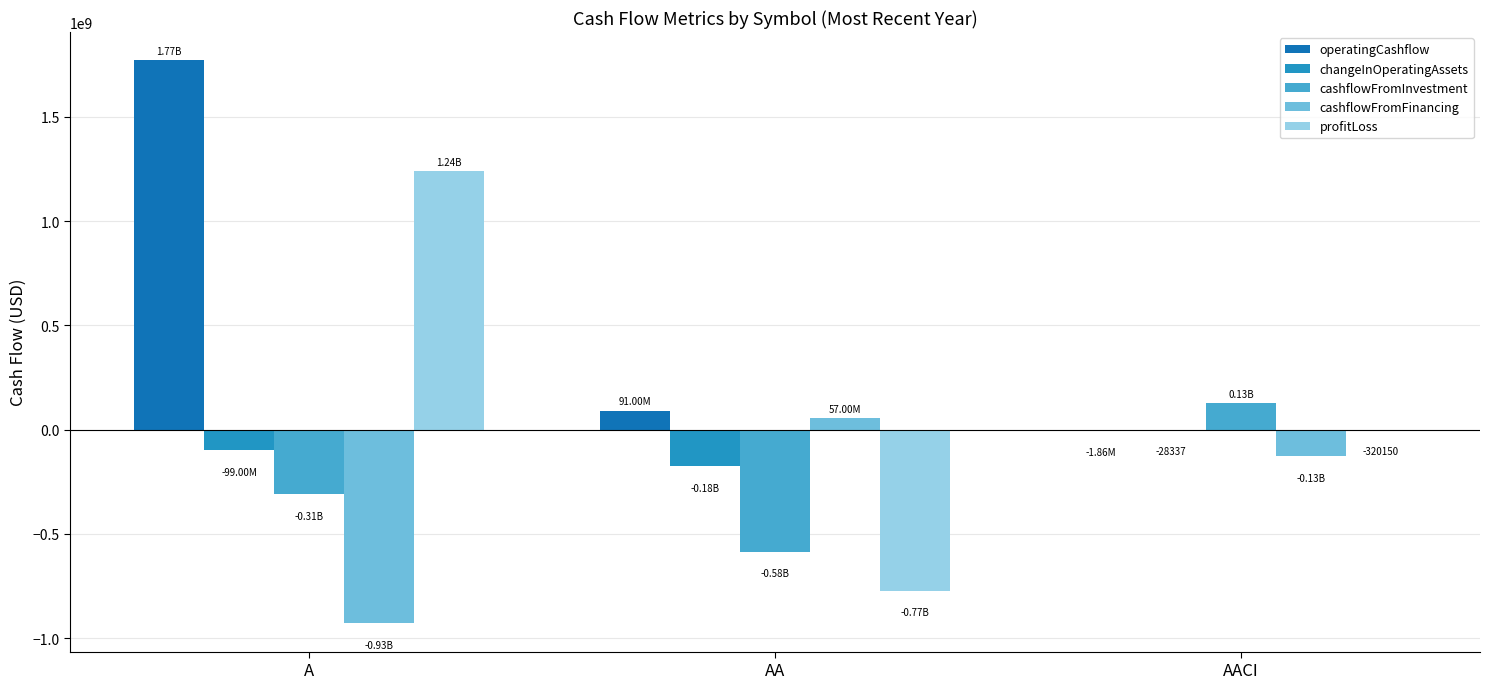

Count the number of data series in this chart.

5